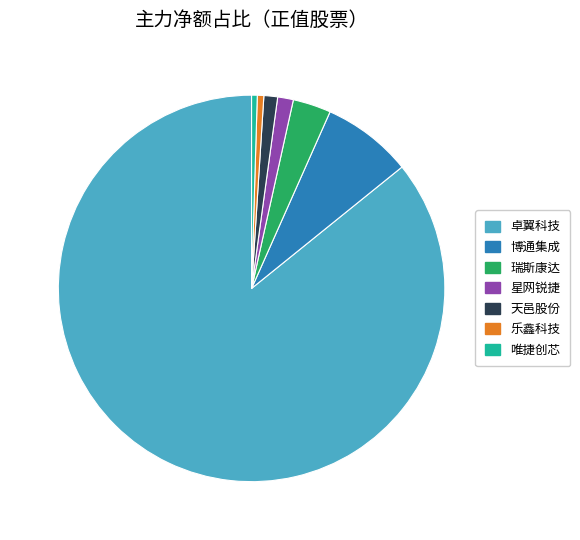

Which slice is the largest?

卓翼科技